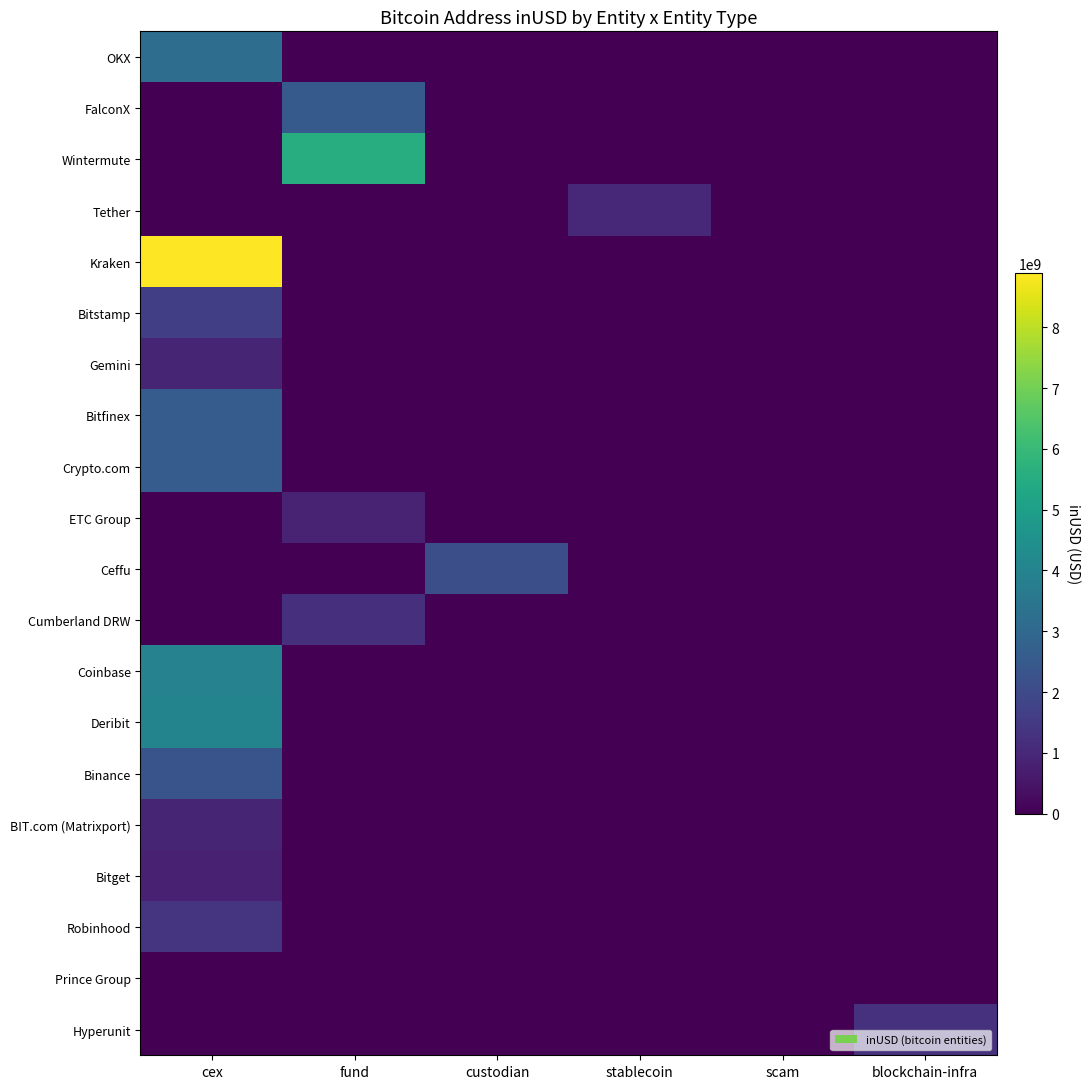

At which category is the sum across all series the highest?

cex